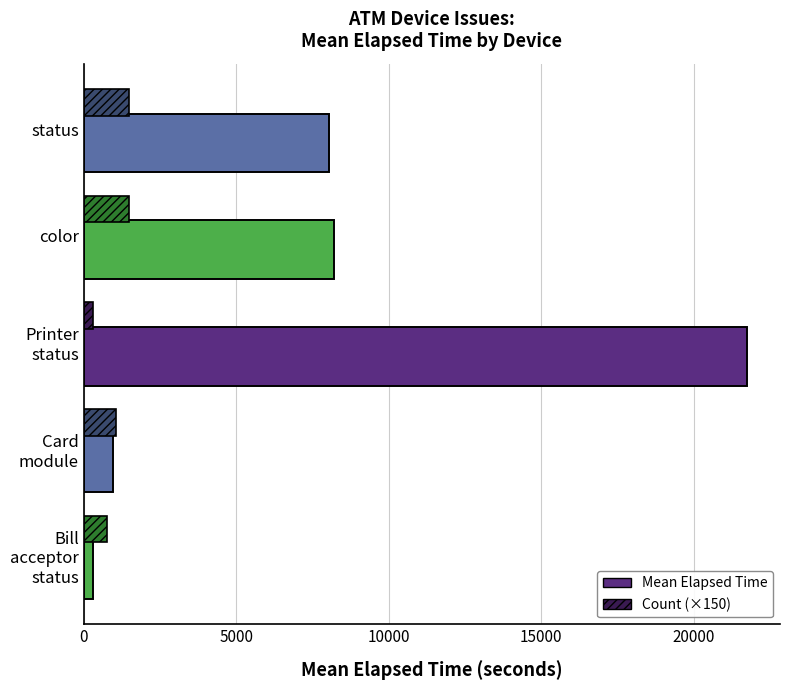

How many values in the Mean Elapsed Time series exceed 8035?

3